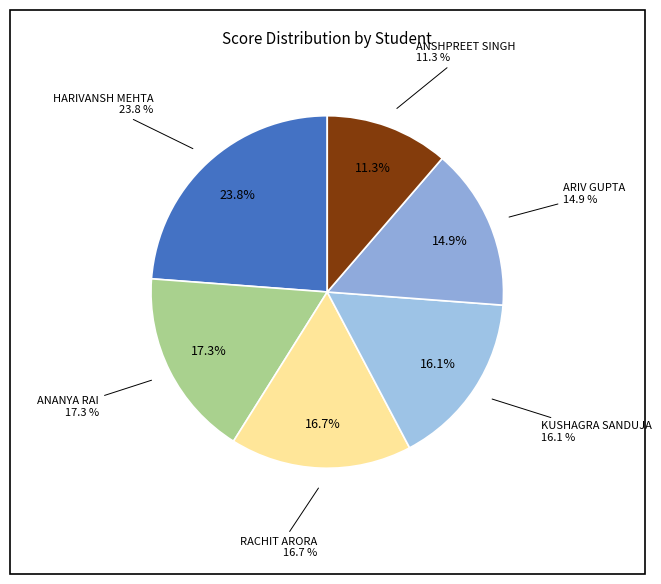

Does any single category account for the majority?

No